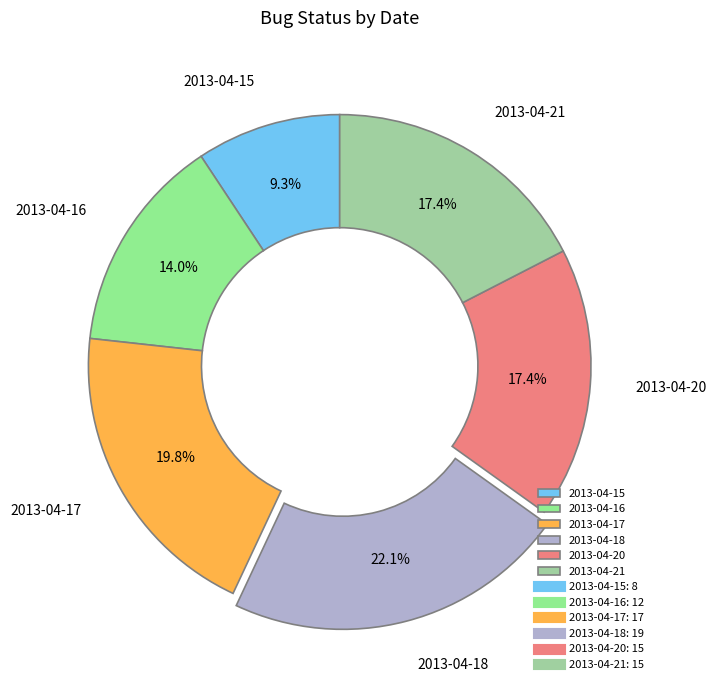

How many segments does this pie chart have?

6